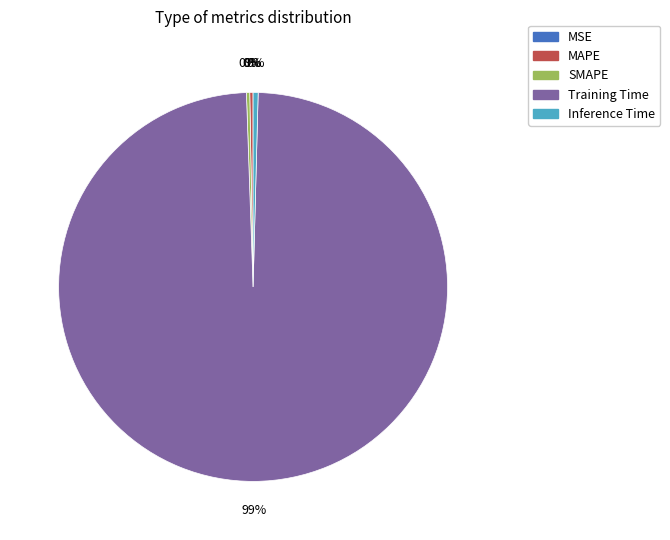

What is the largest slice in the pie chart?

Training Time